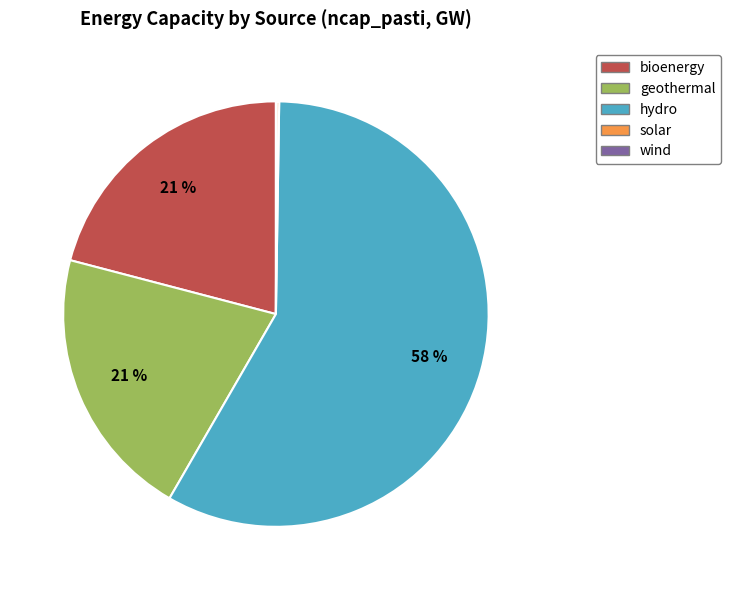

Which slice is the largest?

hydro